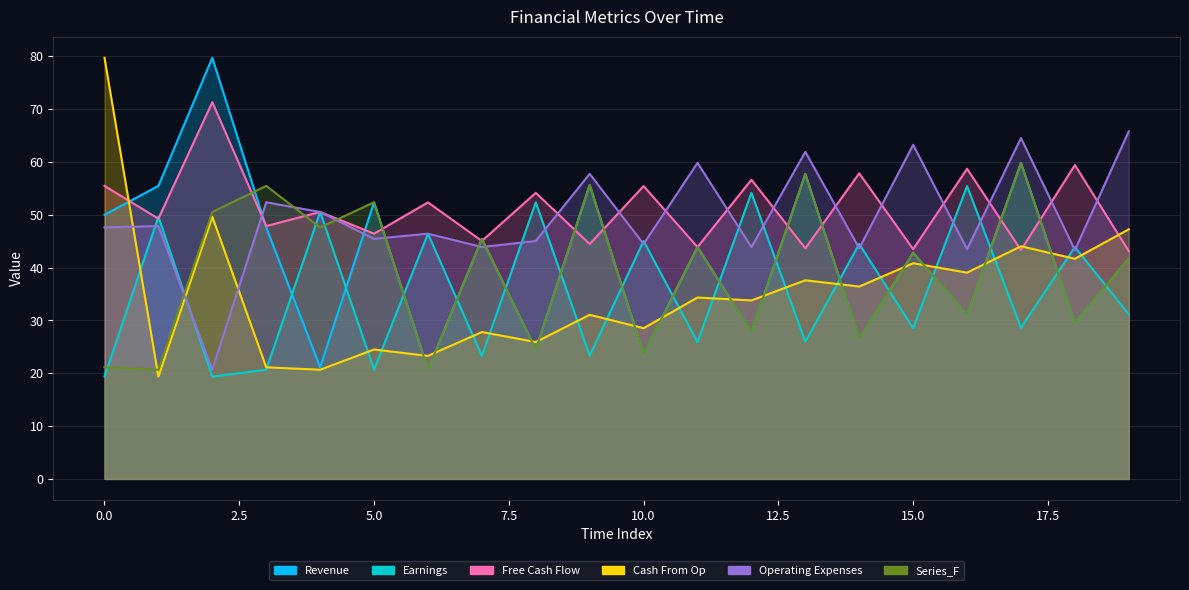

What is the sum of the Series_E values at 10 and 13?

106.3